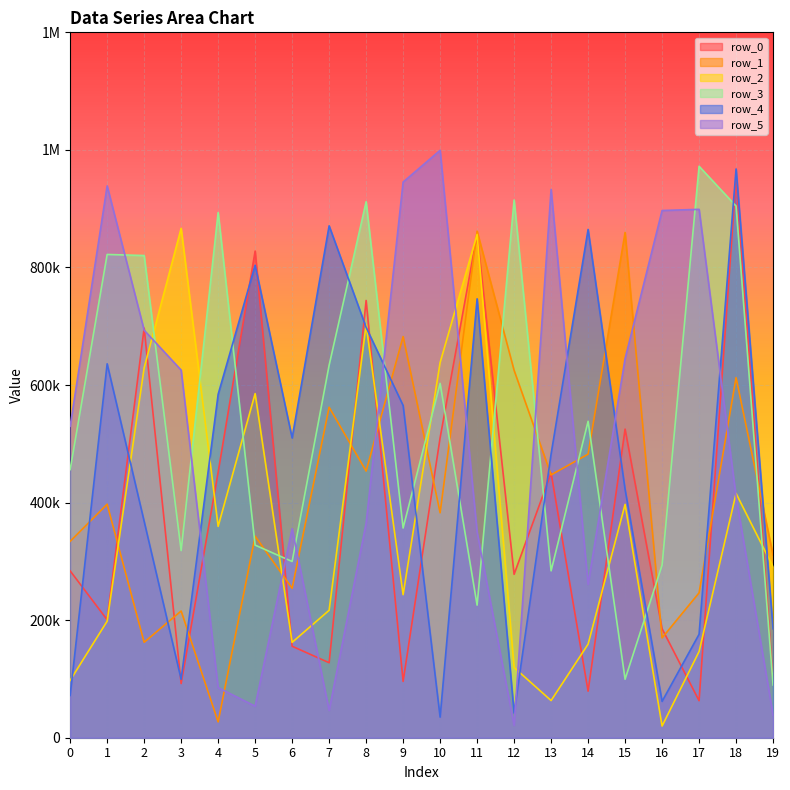

Reading left to right, extract all data points from this chart.

row_0: 283788	200661	696778	92136	451608	827872	155616	127579	743895	95828	510157	856241	278010	450395	79189	525025	185350	62969	952195	95940
row_1: 334132	397261	162343	215561	26929	342860	254225	562272	453638	682498	382652	861754	625028	447132	482395	859510	169821	246459	612590	310679
row_2: 97521	198259	629137	866604	359563	585411	162219	216760	702384	243318	638192	856168	119424	63225	159154	396933	19869	146587	415545	290590
row_3: 456106	822127	820303	318388	893487	327643	299788	633652	911764	356752	602793	225549	914743	283917	538329	99535	293623	972121	904423	89742
row_4: 71893	636099	368121	99315	584187	803737	509980	870818	698057	565204	35054	746648	42033	482668	864688	422594	61822	175968	967566	185253
row_5: 529888	938683	693251	625394	85183	53715	355684	46519	364871	945299	999286	349916	21145	932784	261037	644895	896895	898892	410198	38510